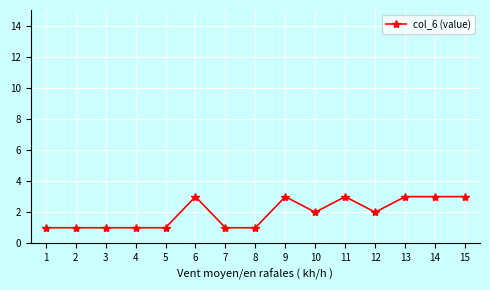

What is the difference between the maximum and second lowest values?

2